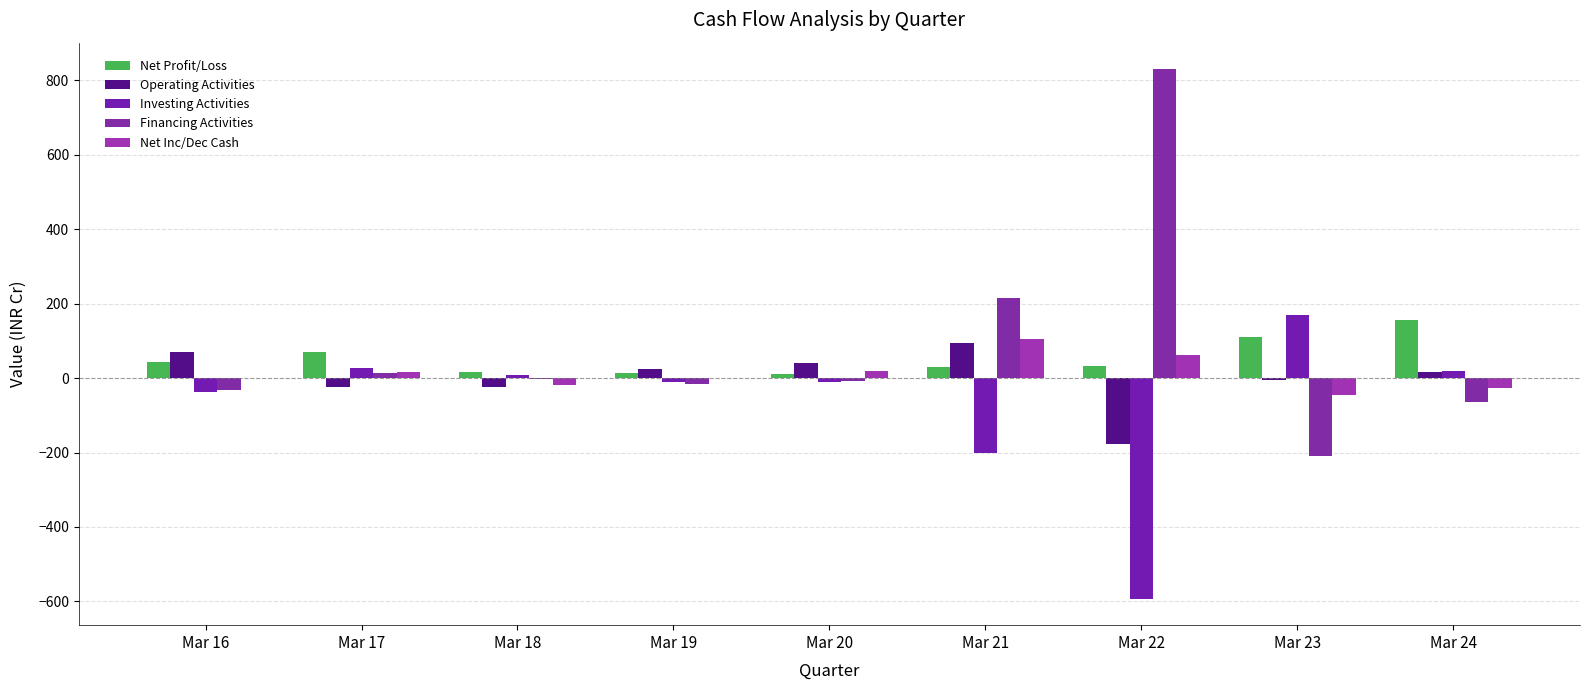

Which has a higher value, Mar 20 or Mar 22?

Mar 22